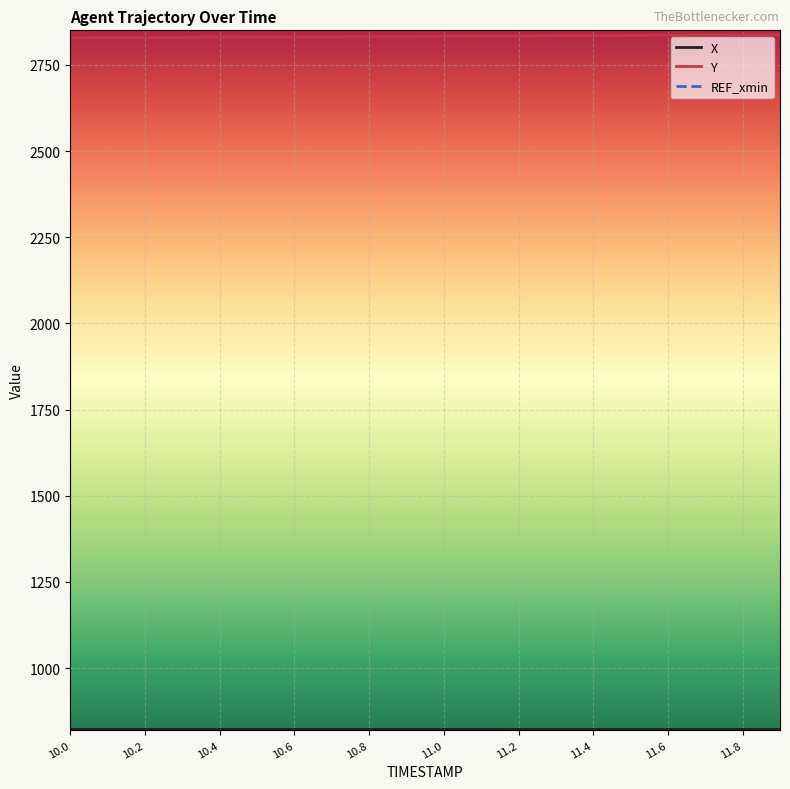

What is the maximum value shown in the chart?

2837.0